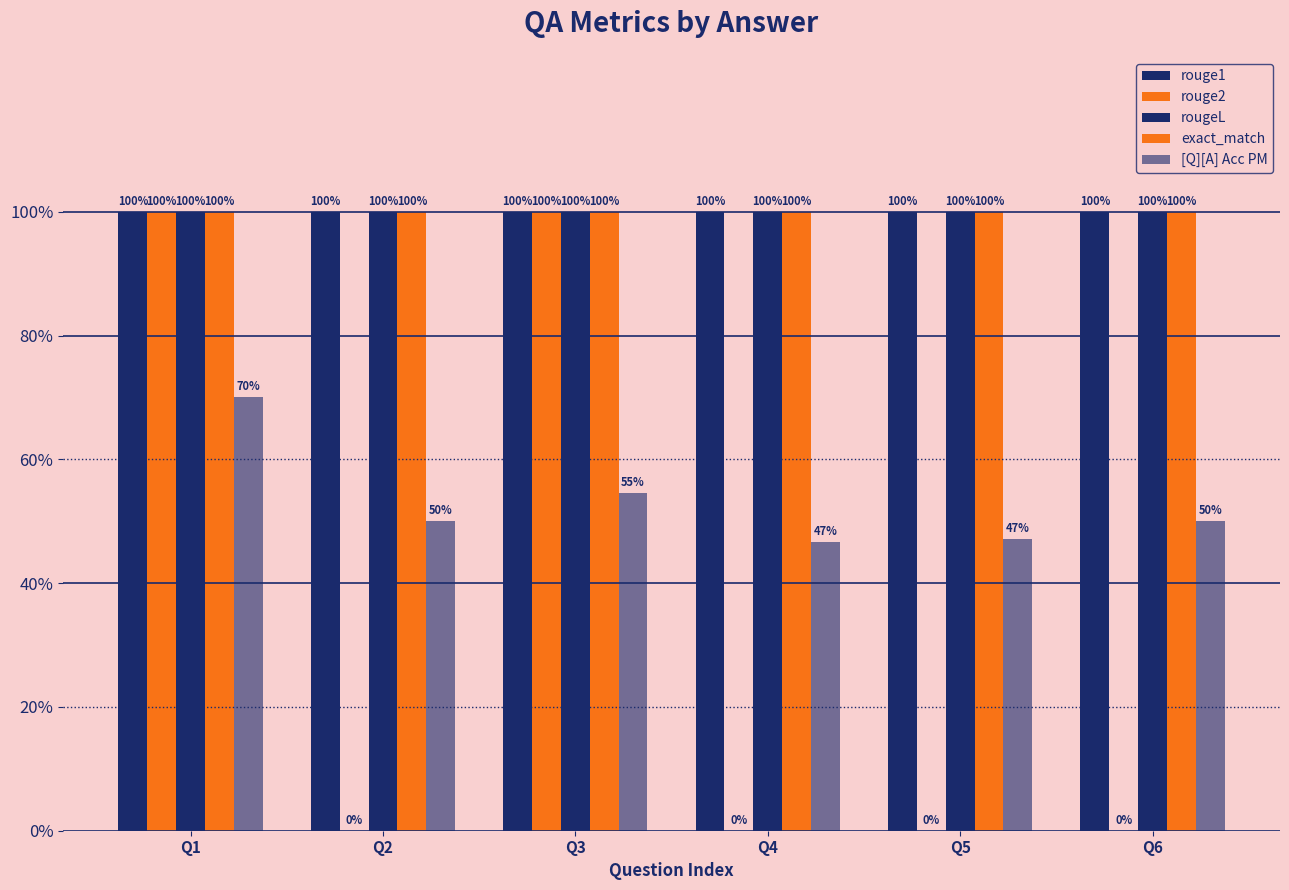

Are the bars grouped side by side (vs. stacked)?

Yes